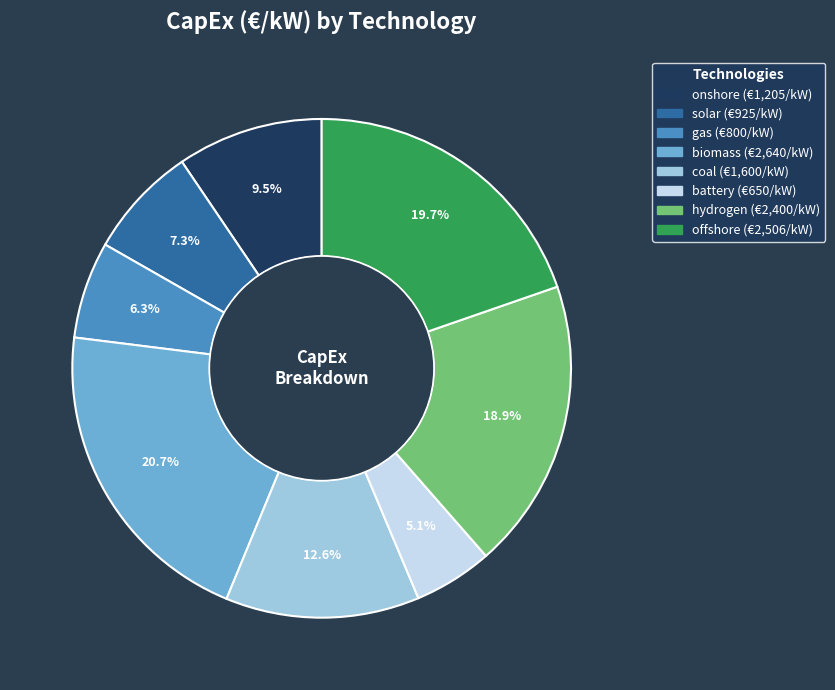

To the nearest percent, what portion does gas represent?

6%